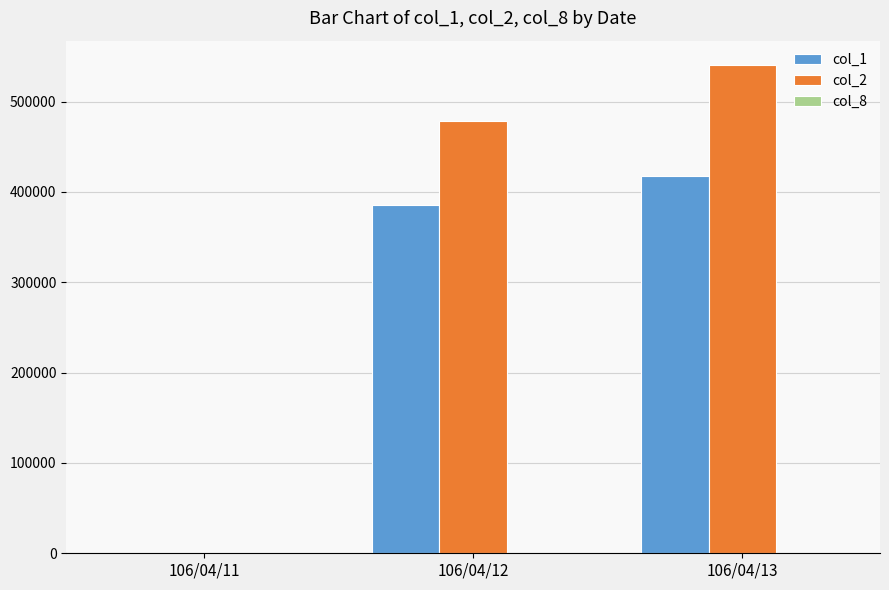

Which series has the largest total across all categories?

col_2